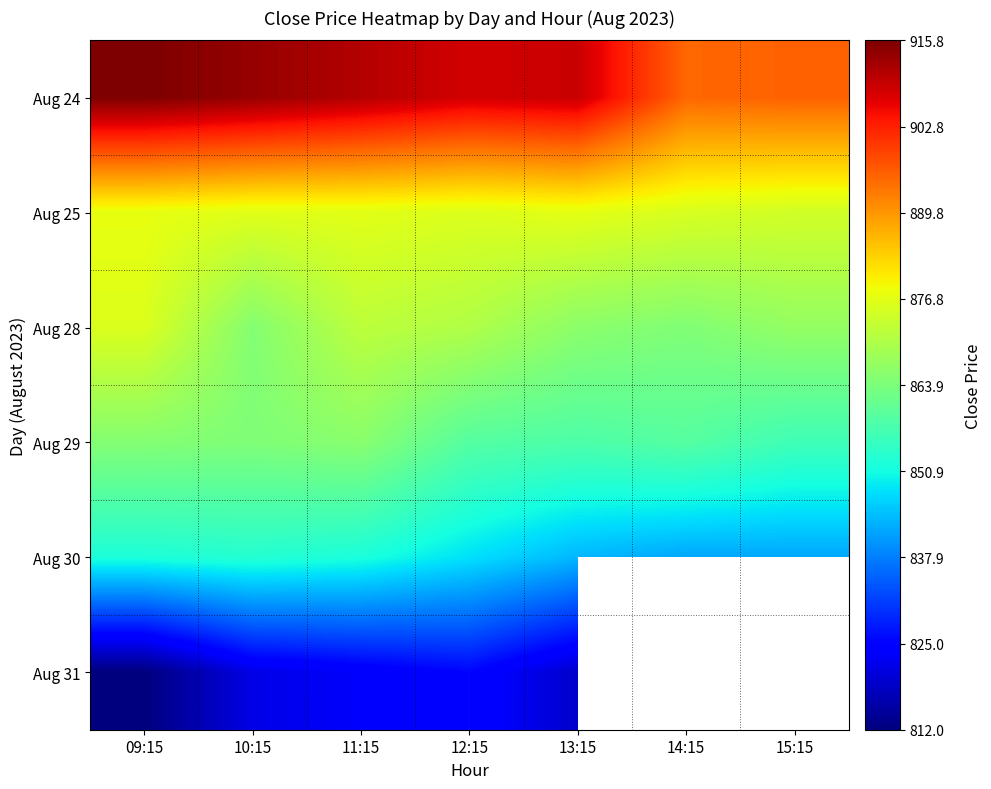

What value does the Aug 30 series have at 11:15?

851.8